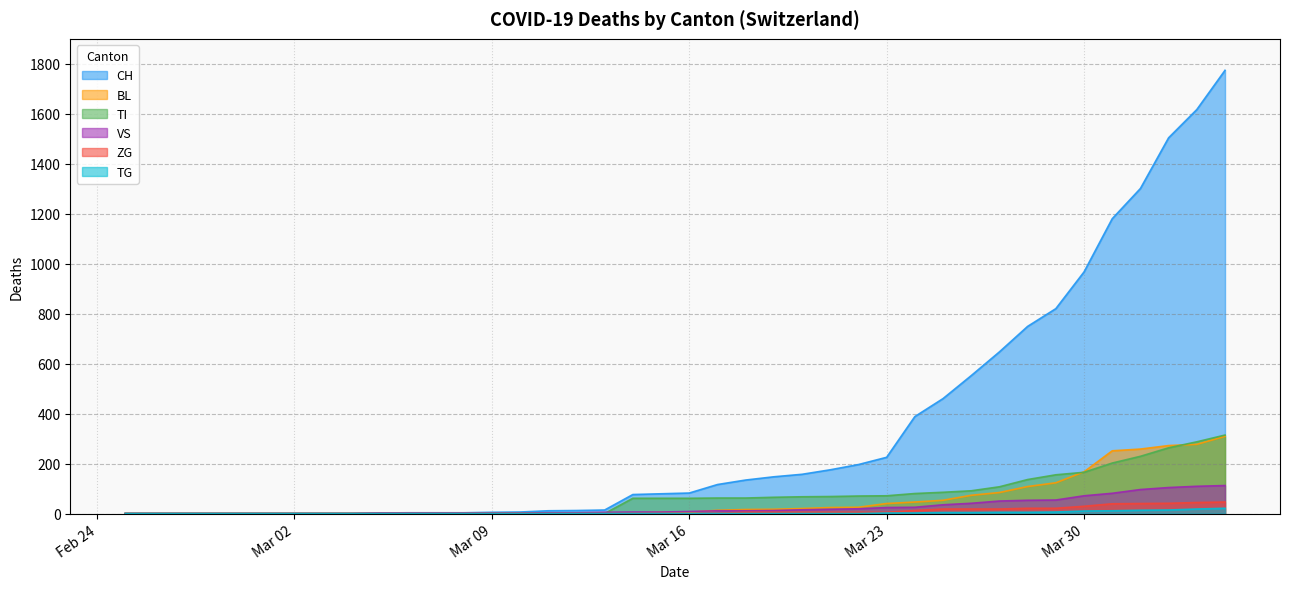

True or false: TG has more than 1 points higher than both neighbors.

False